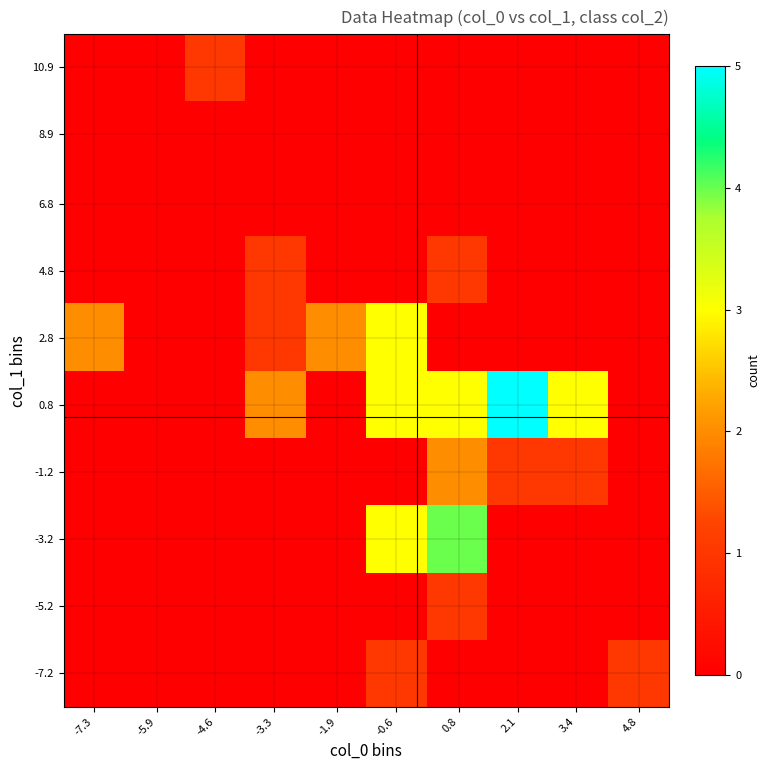

What is the greatest value displayed?

5